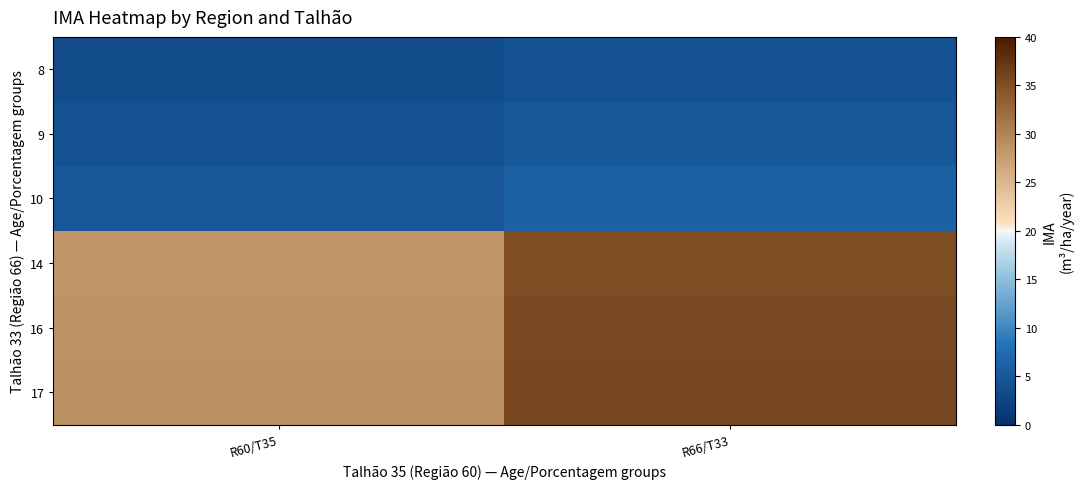

At R66/T33, list the series in order from smallest to largest.

8, 9, 10, 14, 16, 17